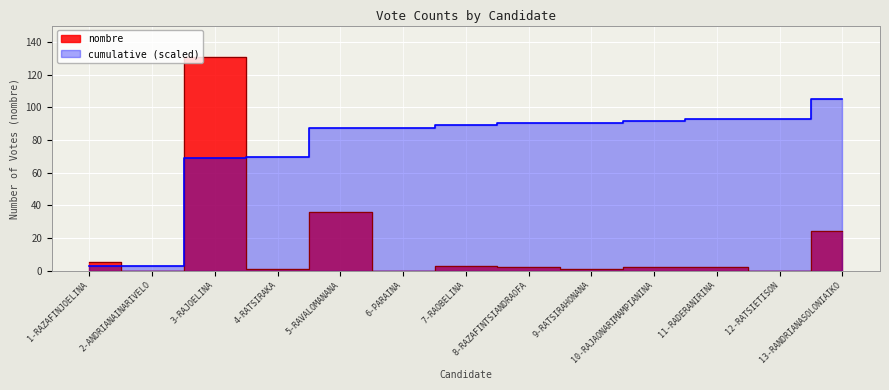

Rank the categories by value from highest to lowest.

3-RAJOELINA, 5-RAVALOMANANA, 13-RANDRIANASOLONIAIKO, 1-RAZAFINJOELINA, 7-RAOBELINA, 8-RAZAFINTSIANDRAOFA, 10-RAJAONARIMAMPIANINA, 11-RADERANIRINA, 4-RATSIRAKA, 9-RATSIRAHONANA, 2-ANDRIANAINARIVELO, 6-PARAINA, 12-RATSIETISON